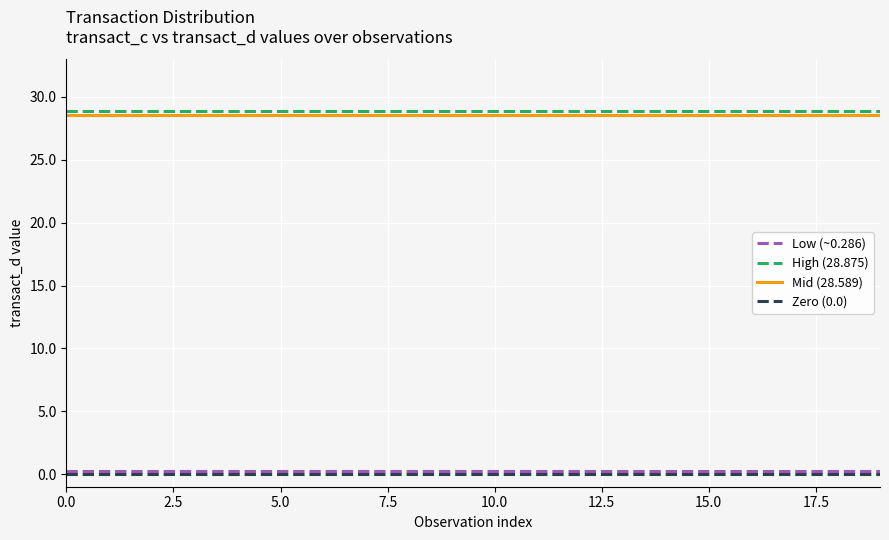

What is the minimum value for Mid (28.589)?

28.6